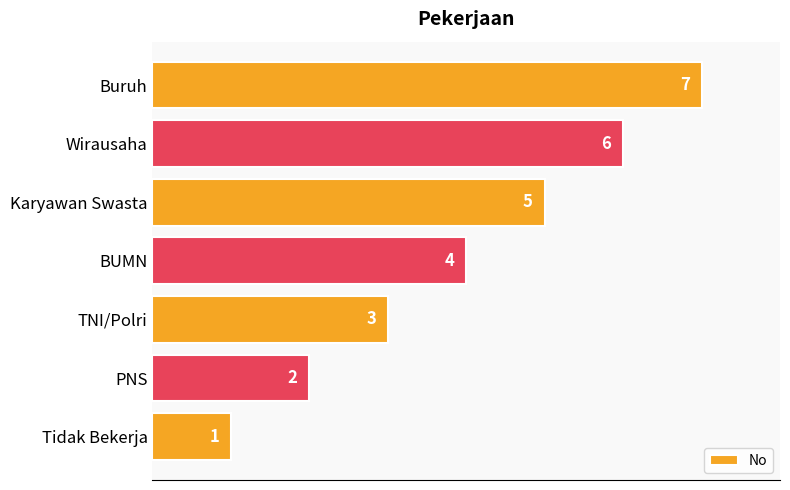

Are the bars horizontal?

Yes